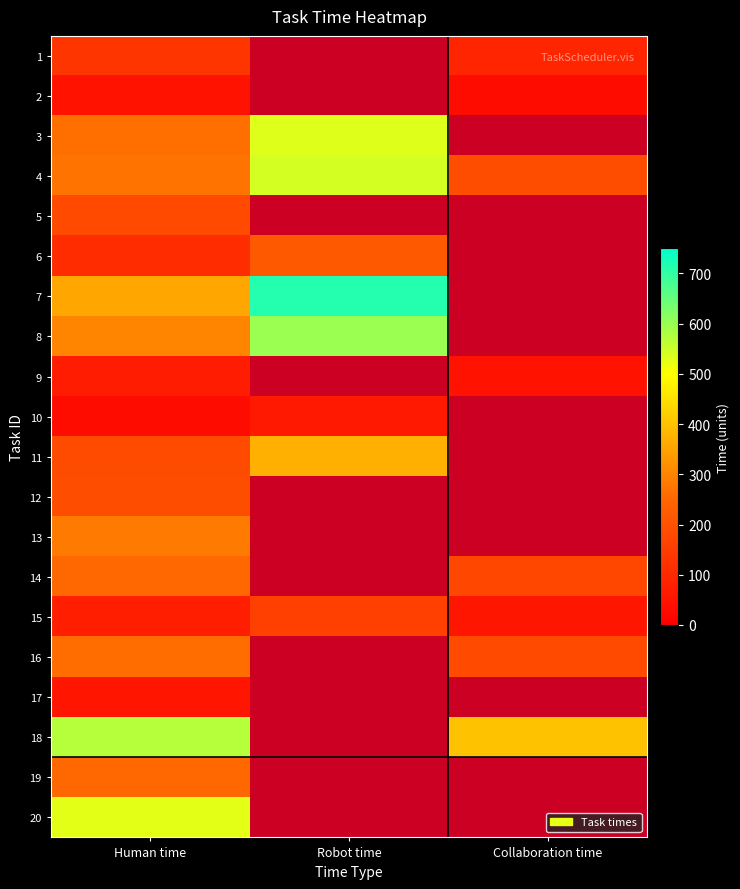

Which series has the largest range (max minus min)?

7